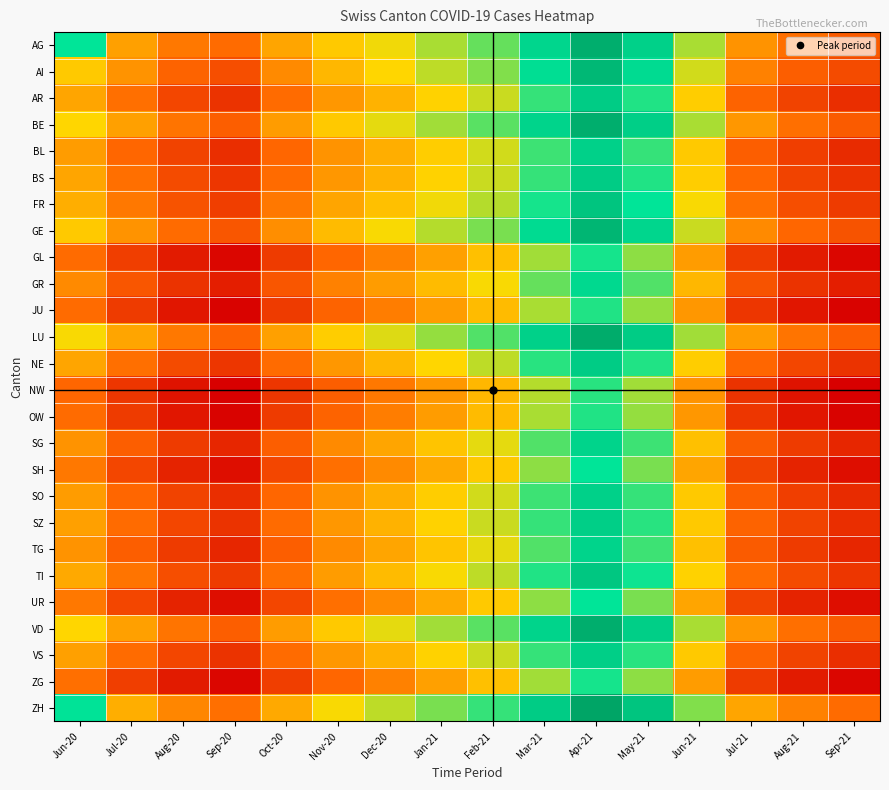

At Oct-20, list the series in order from smallest to largest.

NW, GL, JU, OW, ZG, SH, UR, GR, SG, TG, BL, SO, AR, BS, NE, SZ, VS, TI, FR, AI, GE, BE, VD, LU, AG, ZH